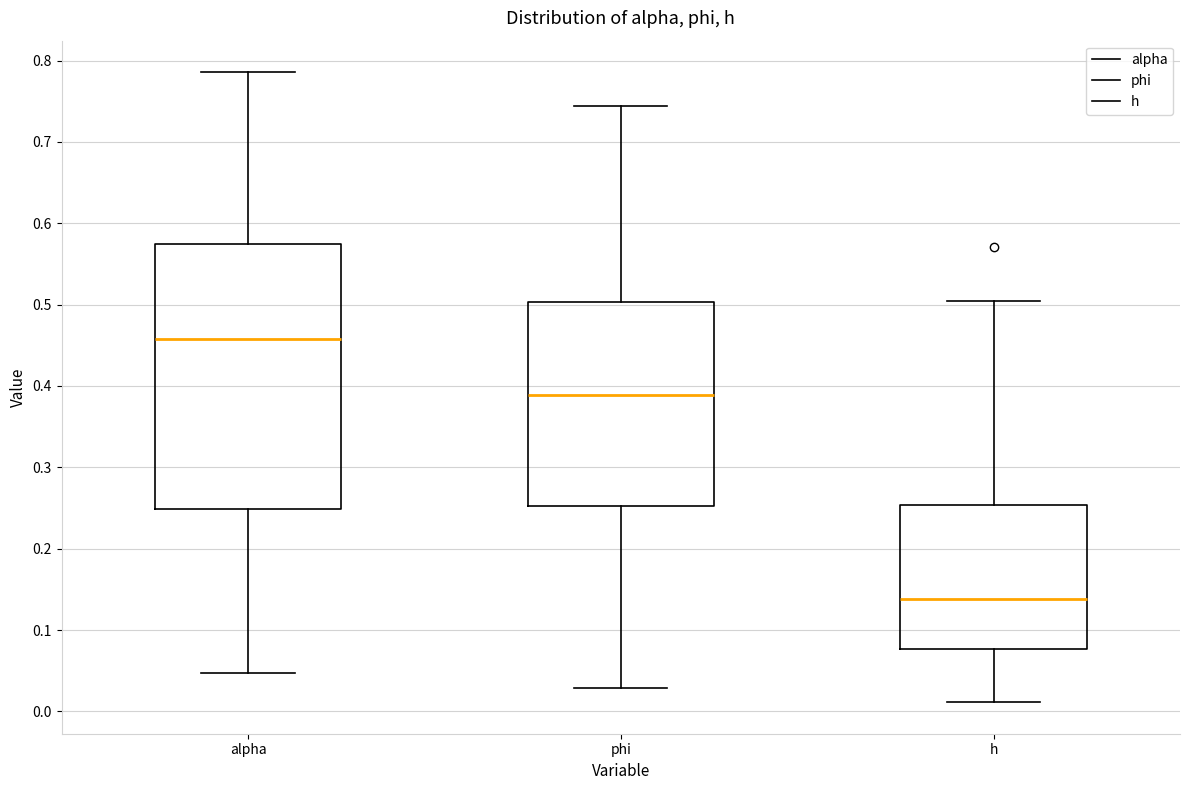

Reading left to right, transcribe this box plot: for each box, give where its median line is, the range the box spans, and where its two whiskers end, as read against the y-axis. The values are not printed on the chart, so give them approximately, as read against the axis.

alpha: median 0.46, box 0.25 to 0.57, whiskers 0.05 to 0.79
phi: median 0.39, box 0.25 to 0.50, whiskers 0.03 to 0.74
h: median 0.14, box 0.08 to 0.25, whiskers 0.01 to 0.50